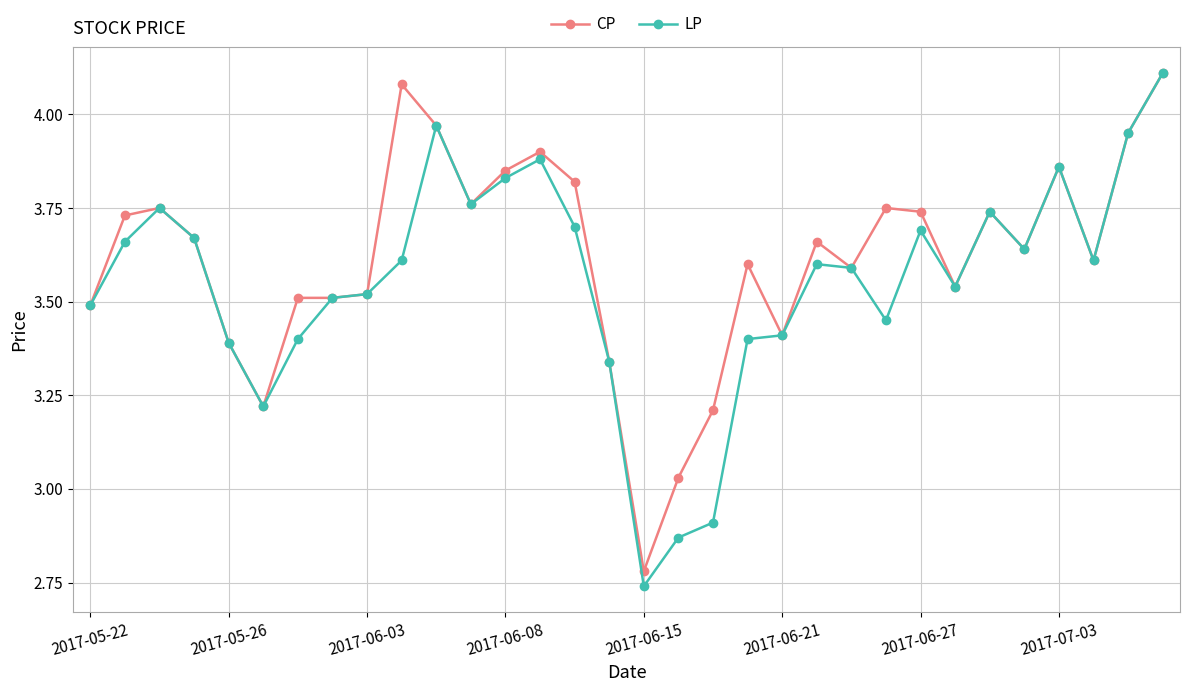

What are all the series names shown in the legend?

CP, LP